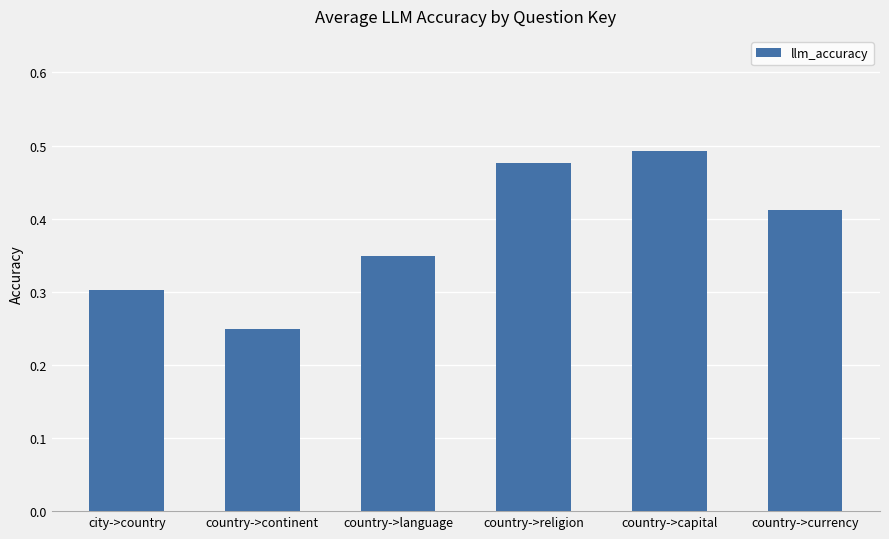

What is the sum of all values?

2.3